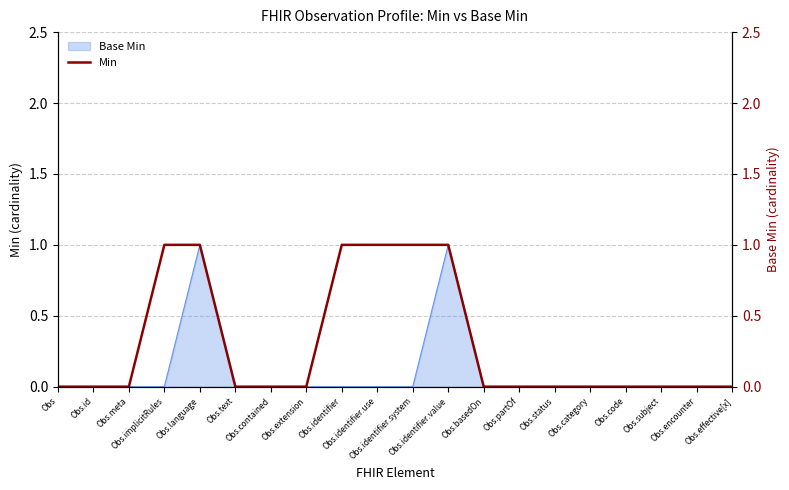

At which category does the chart reach its peak across all series?

Obs.implicitRules